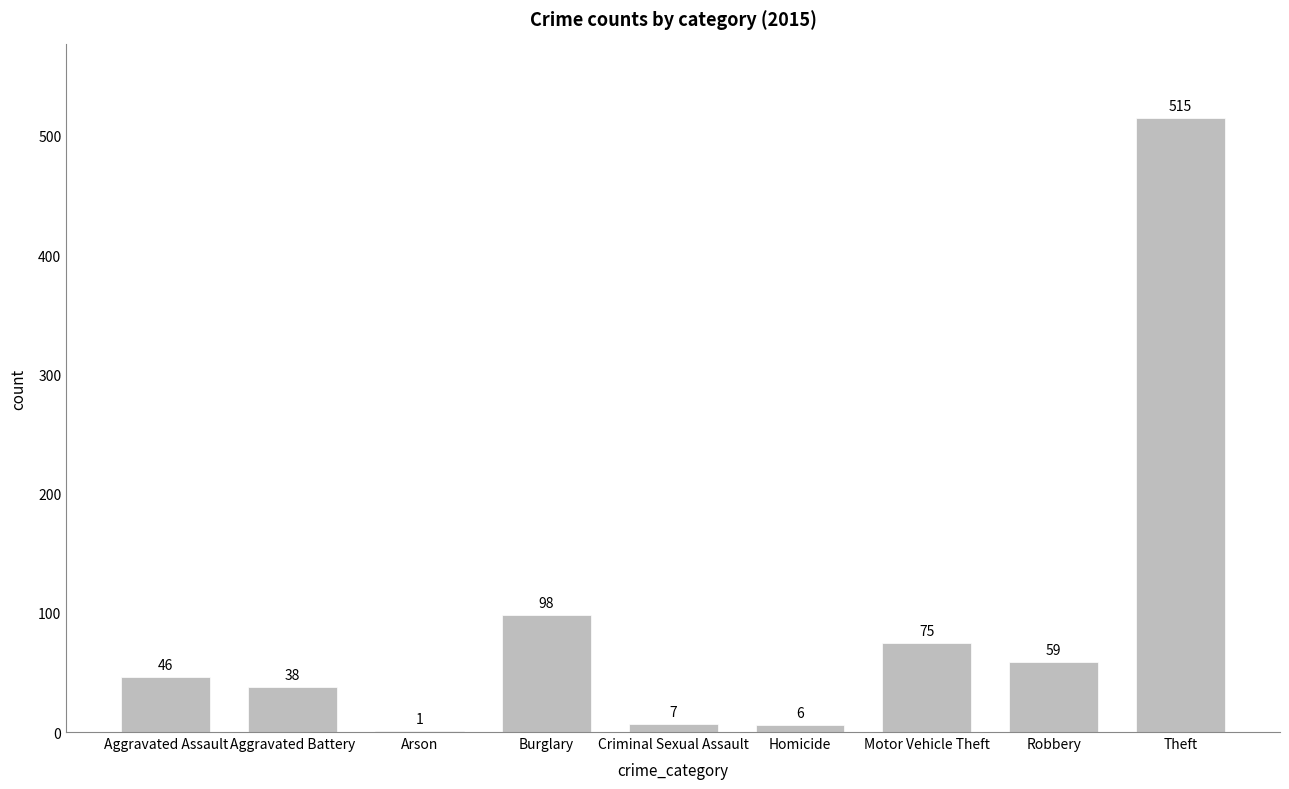

What is the ratio of the value at Motor Vehicle Theft to the value at Theft?

0.1